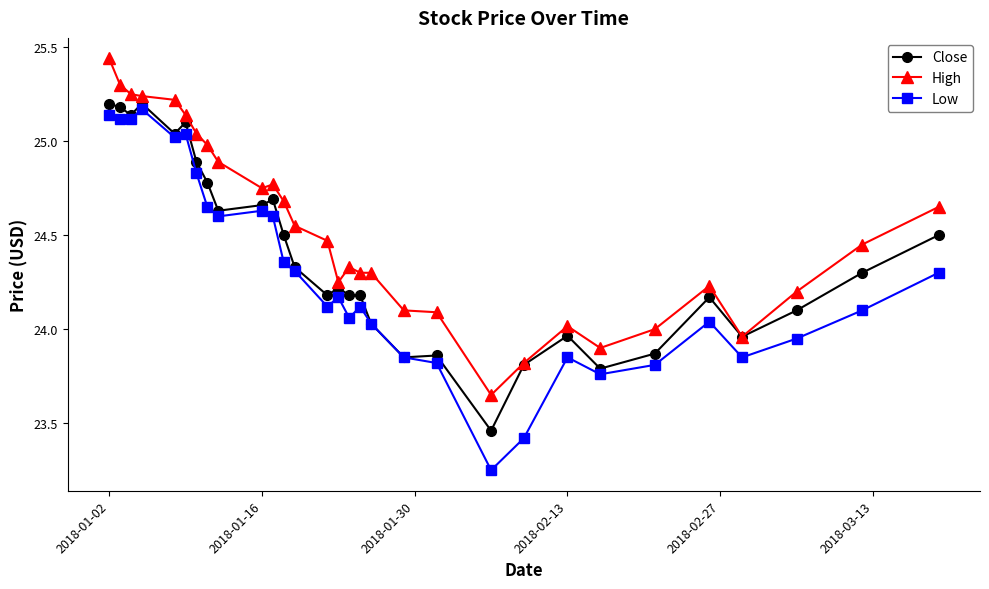

True or false: Close has more than 1 points higher than both neighbors.

True